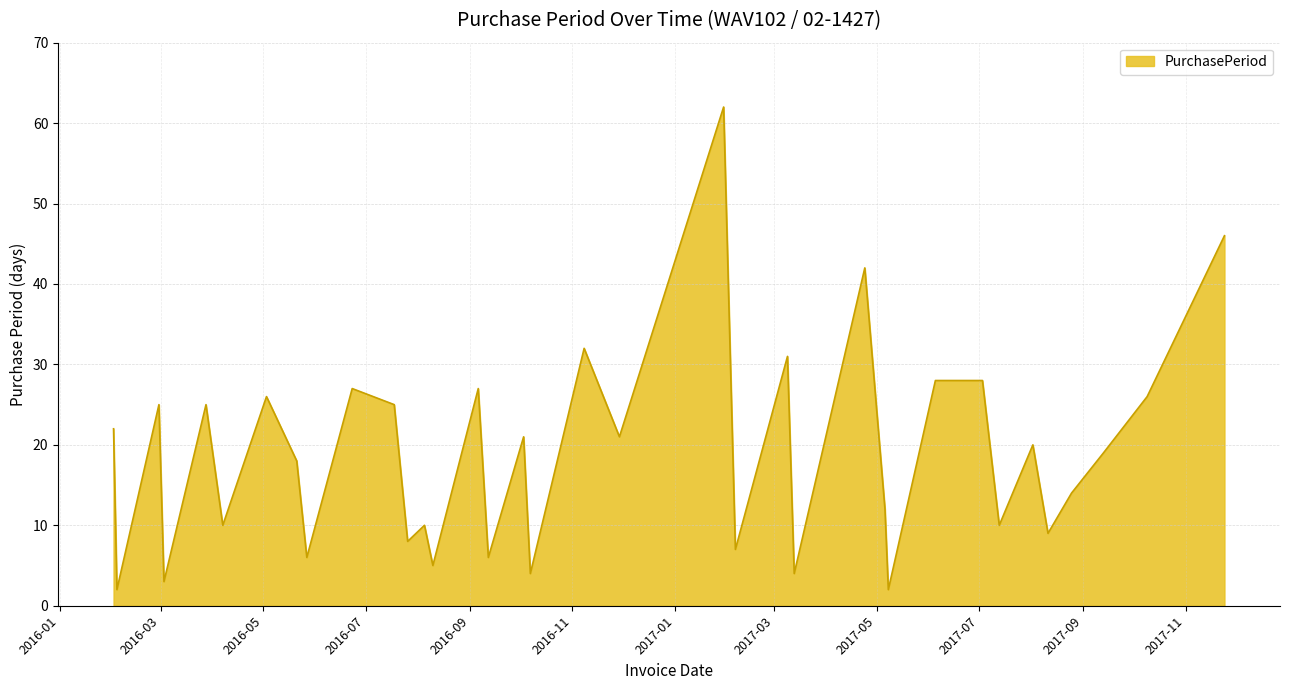

What is the maximum value shown in the chart?

62